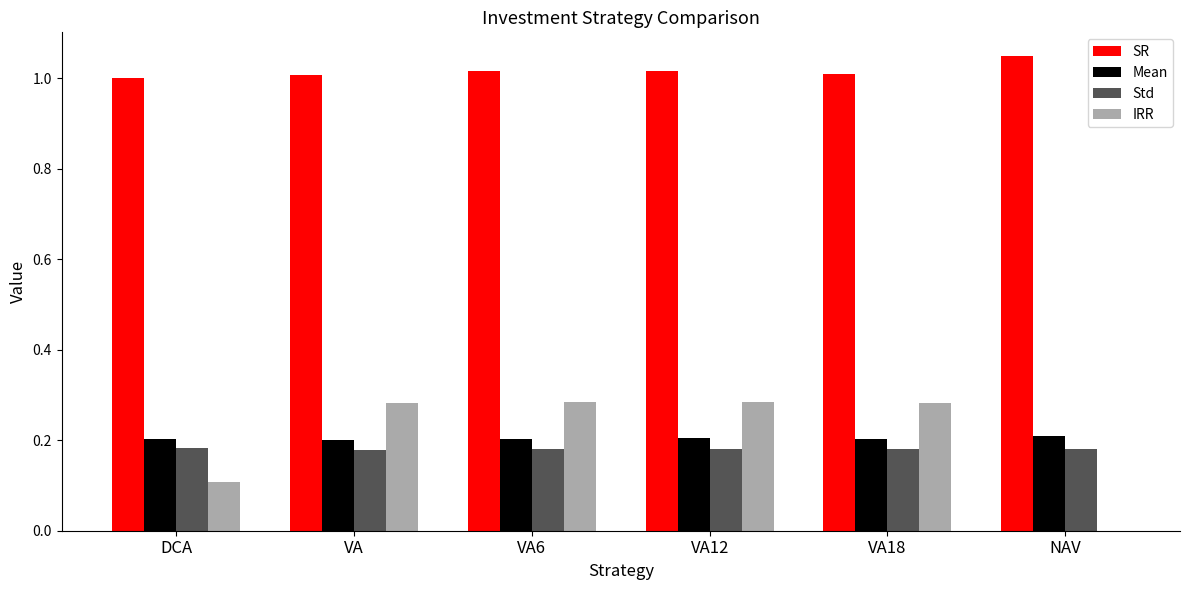

The Std series shows 0.3 at DCA. True or false?

False